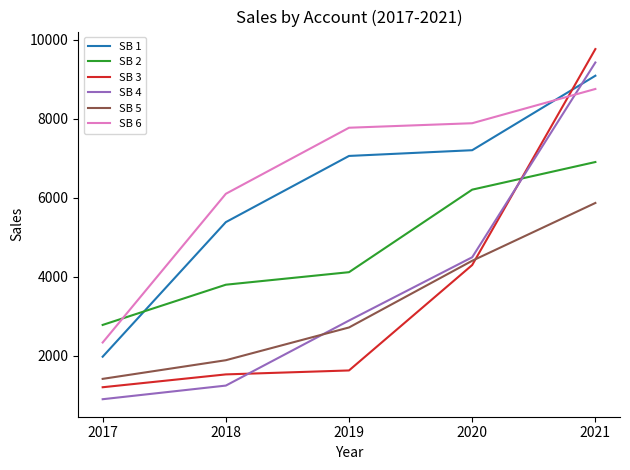

True or false: SB 2 has more than 1 points higher than both neighbors.

False